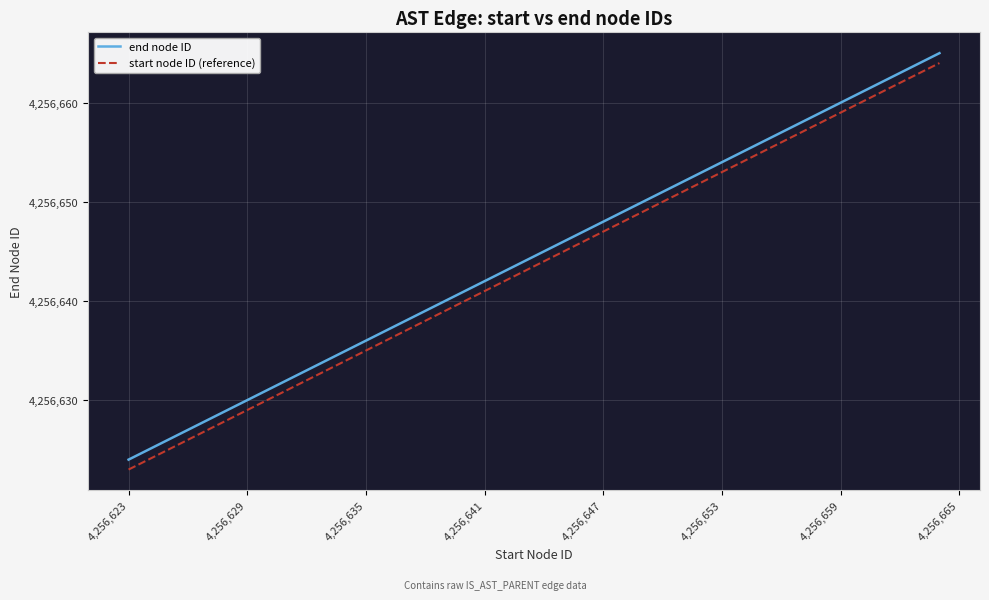

True or false: start node ID (reference) and end node ID intersect in this chart.

False